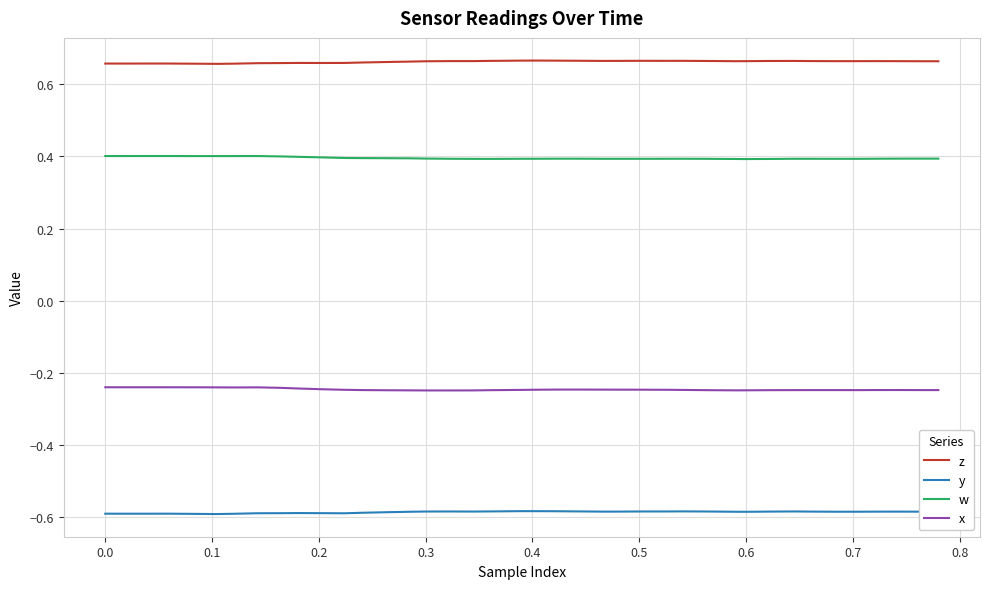

What is the highest value of the w series?

0.4